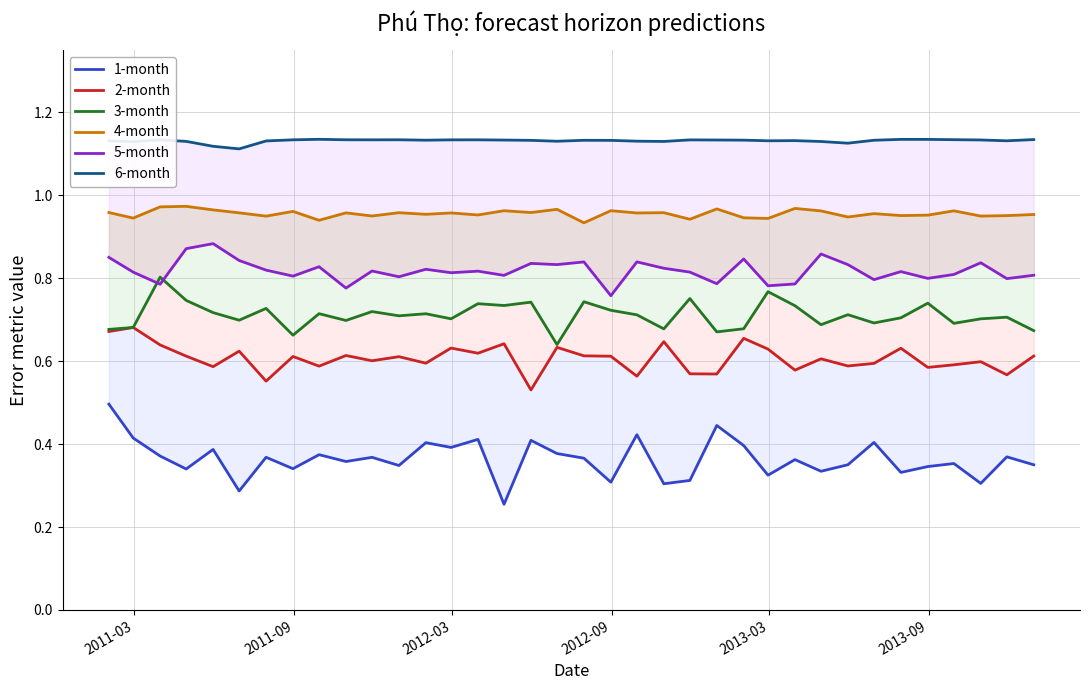

True or false: 3-month and 6-month intersect in this chart.

False